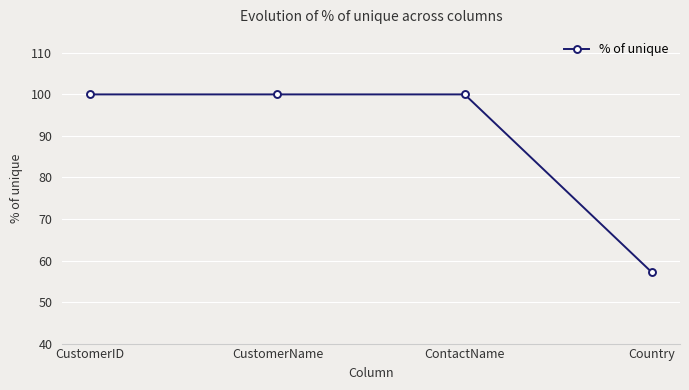

True or false: the data shows 100.0 at ContactName.

True